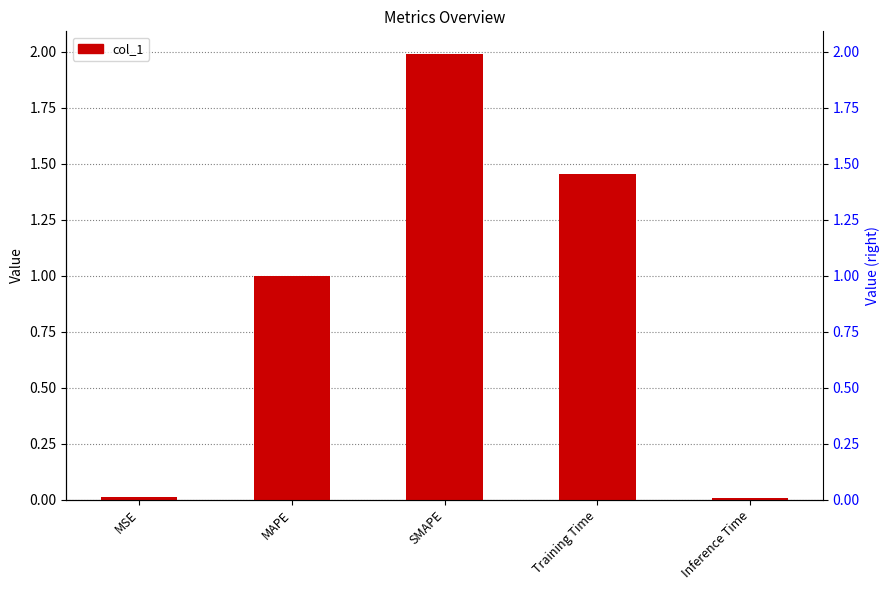

What is the label of the 3rd bar from the left?

SMAPE